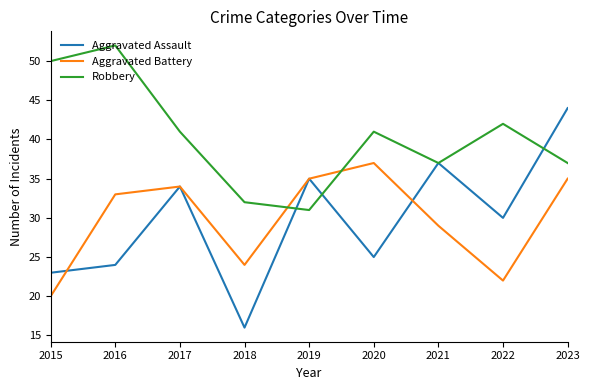

Read the Robbery value at 2016, to the nearest 5.

50